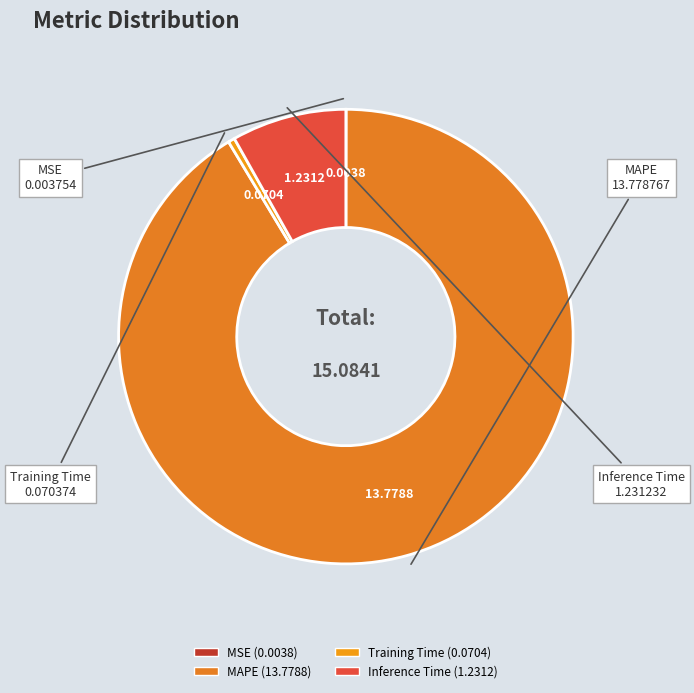

Which has a higher value, MAPE or Inference Time?

MAPE